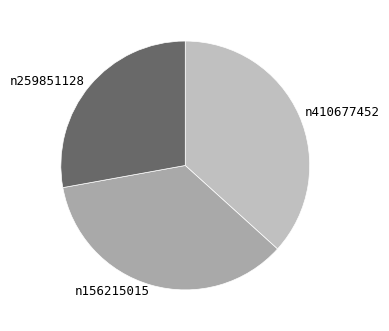

Rank the categories by value from lowest to highest.

n259851128, n156215015, n410677452